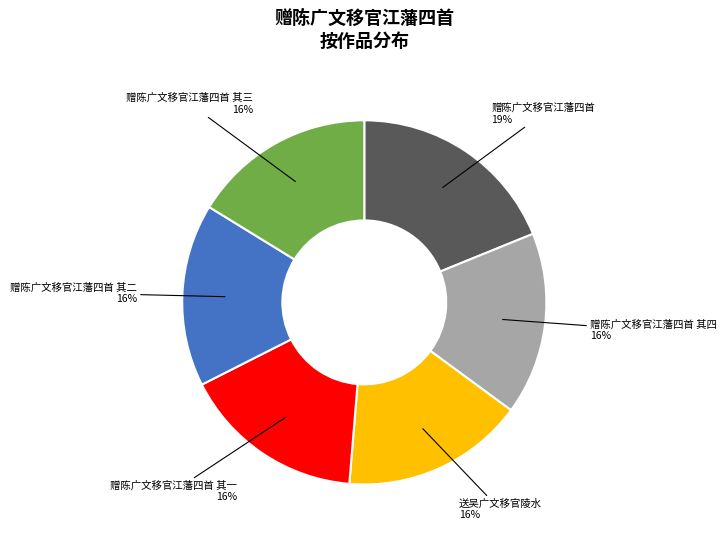

The 送吴广文移官陵水 slice represents 10% of the pie. True or false?

False